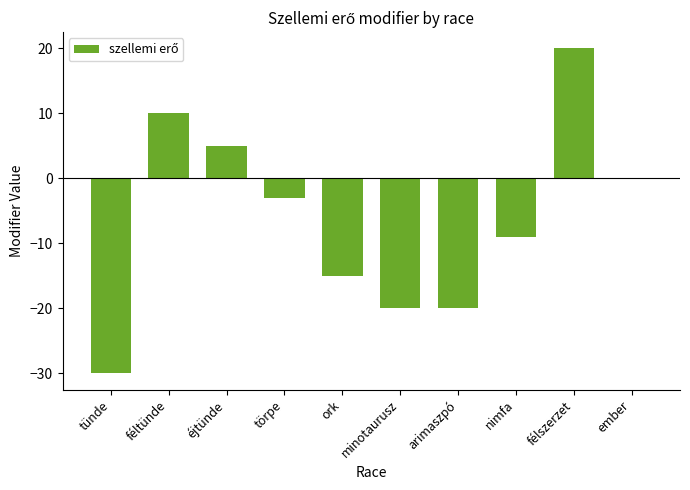

What is the sum of all values?

-62